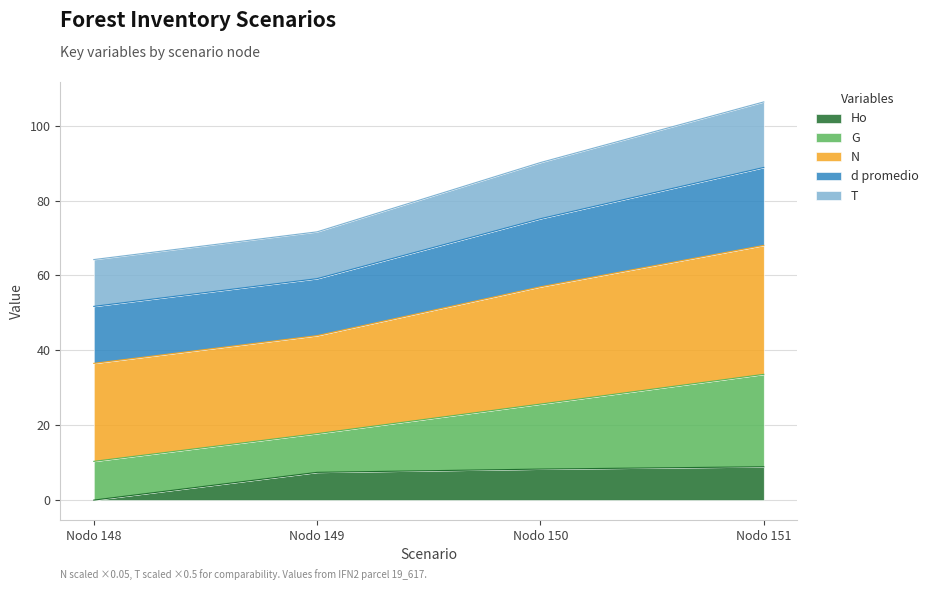

At which label does Ho reach its minimum?

Nodo 148